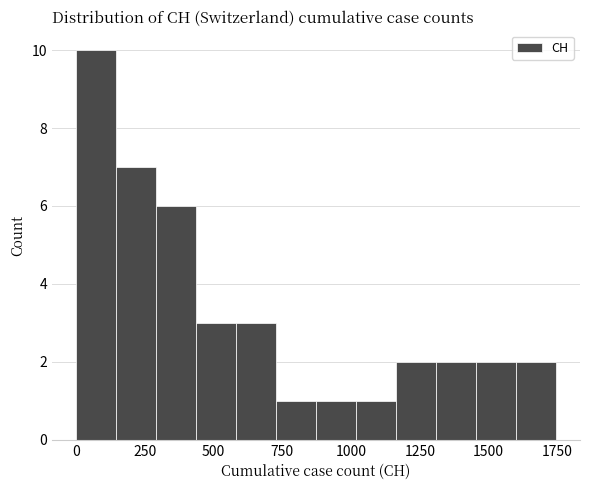

Read against the x-axis, roughly where is the centre of the tallest bar?

50